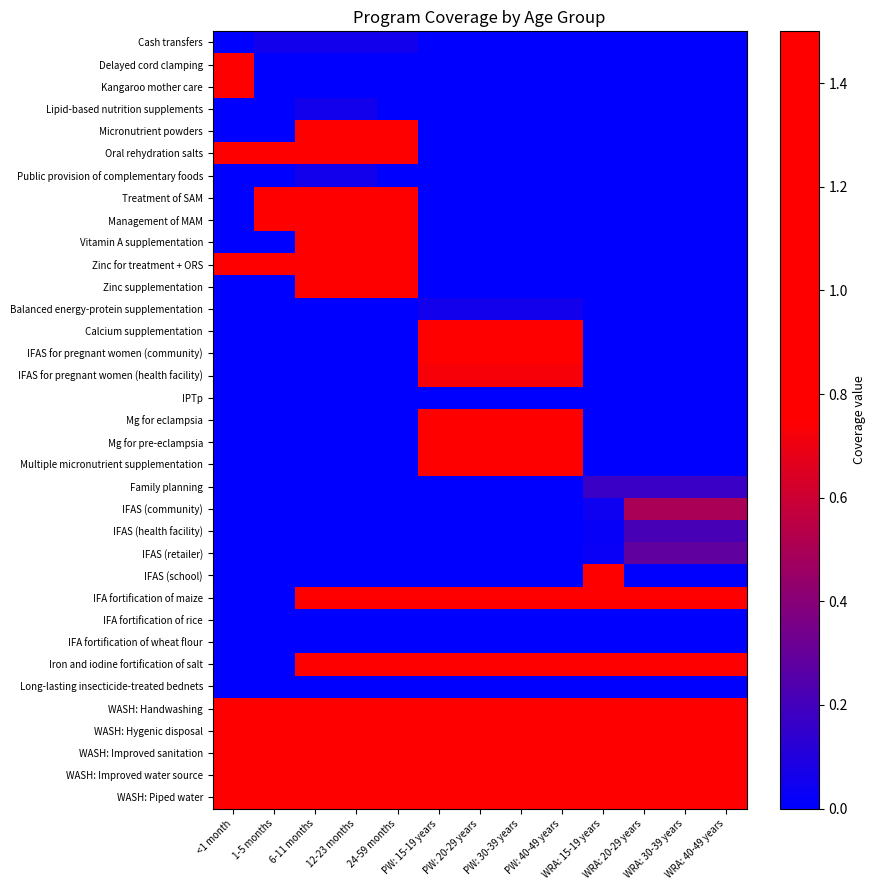

Which category has the highest value across all series?

<1 month